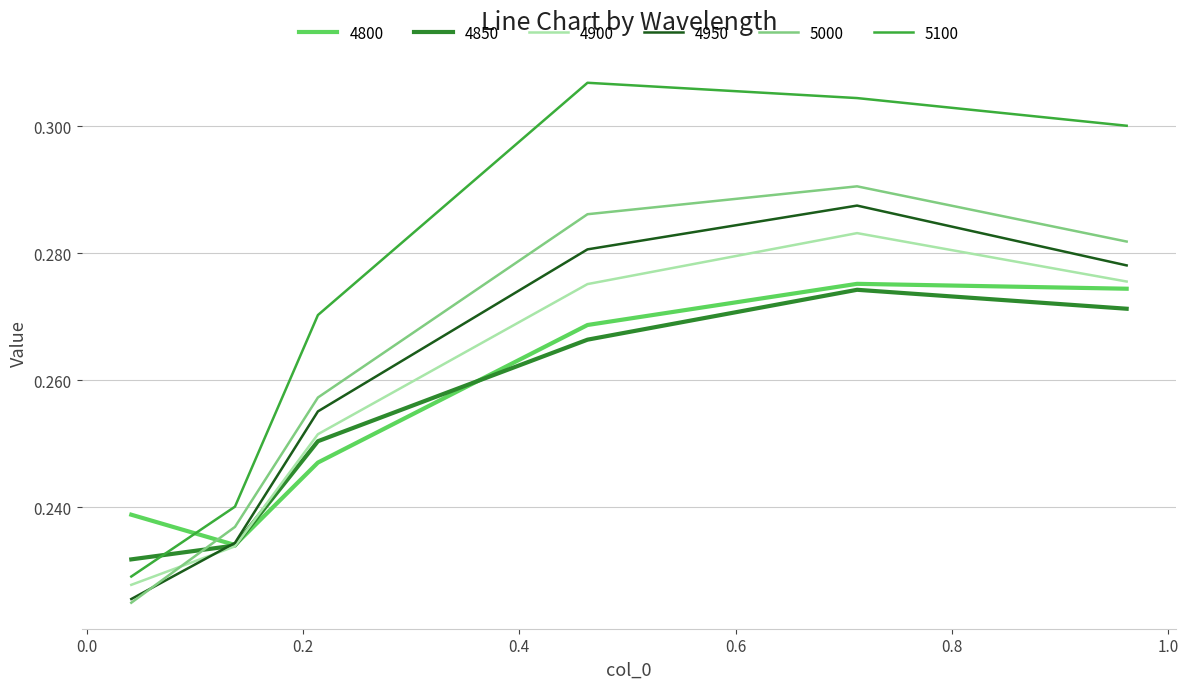

How many lines are shown in the chart?

6